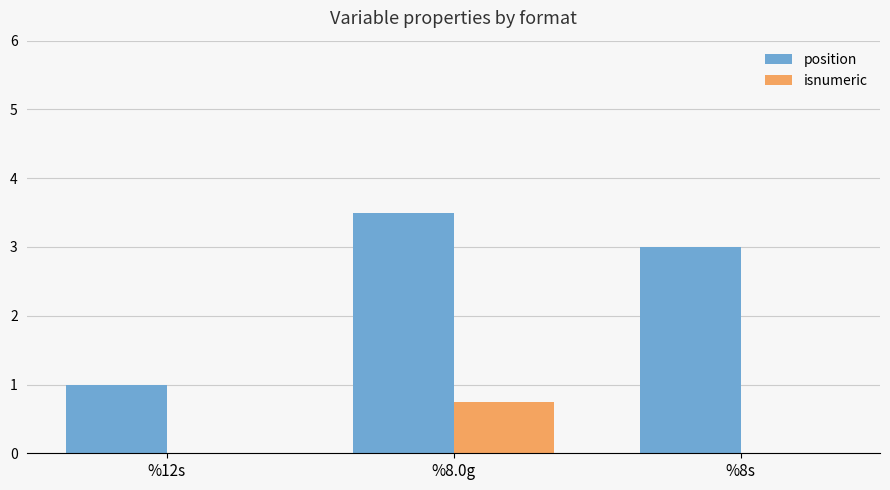

What is the greatest value displayed?

3.5